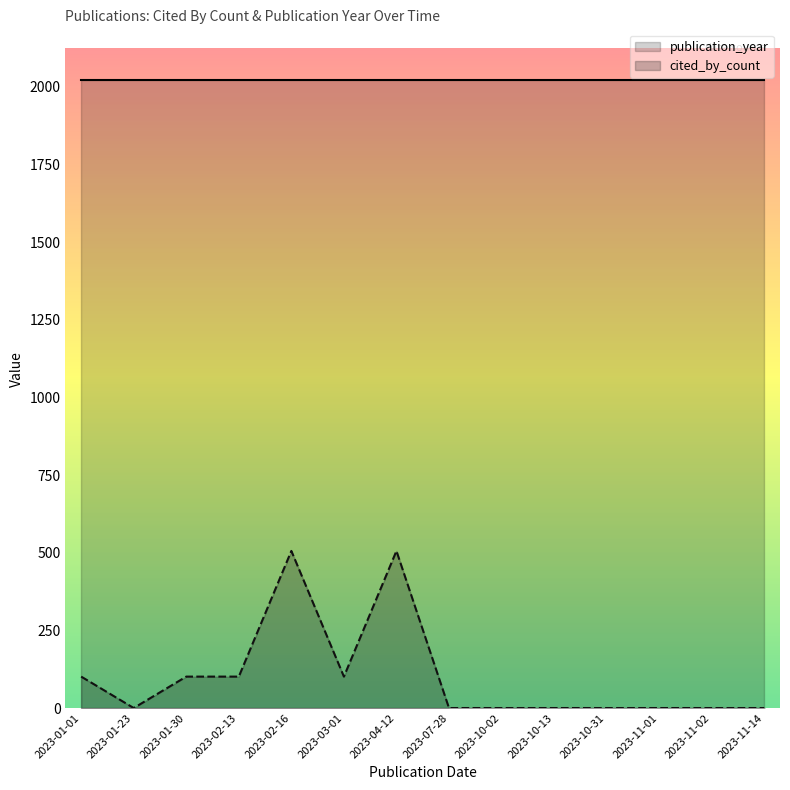

True or false: cited_by_count has more than 2 interior local peaks.

False